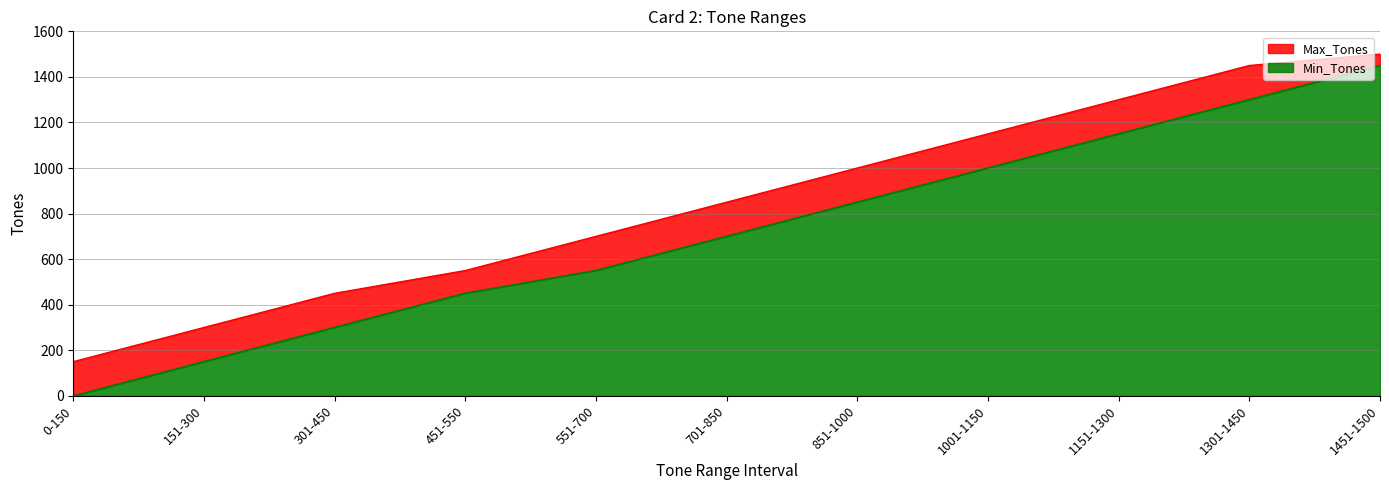

Count the Min_Tones values in the range 301 to 1151.

7